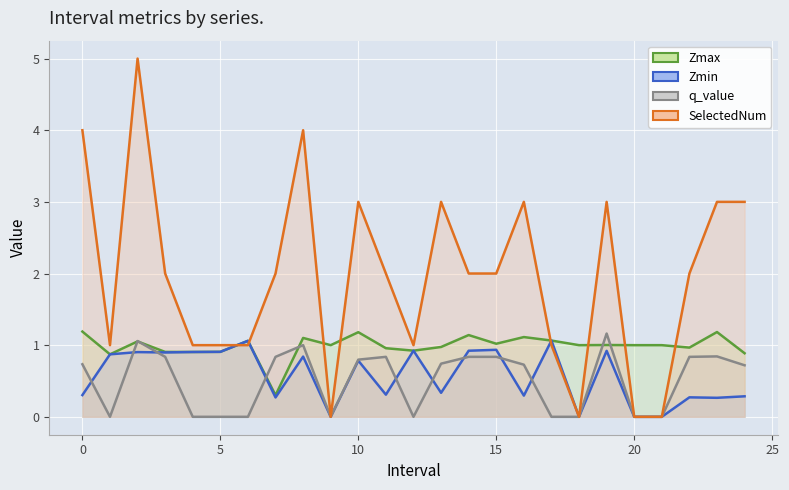

What is the difference between the maximum and minimum values in the q_value series?

1.2